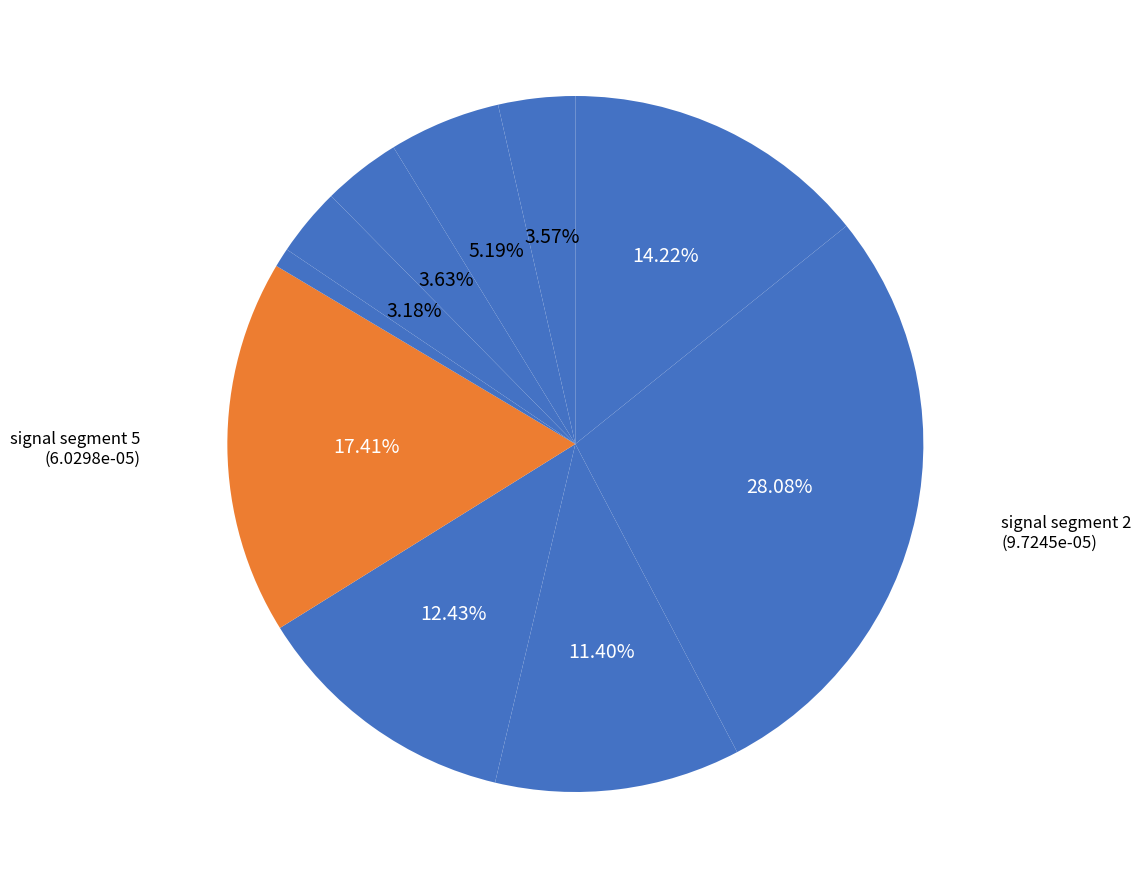

To the nearest percent, what is the difference between the largest and smallest slice percentages?

27%